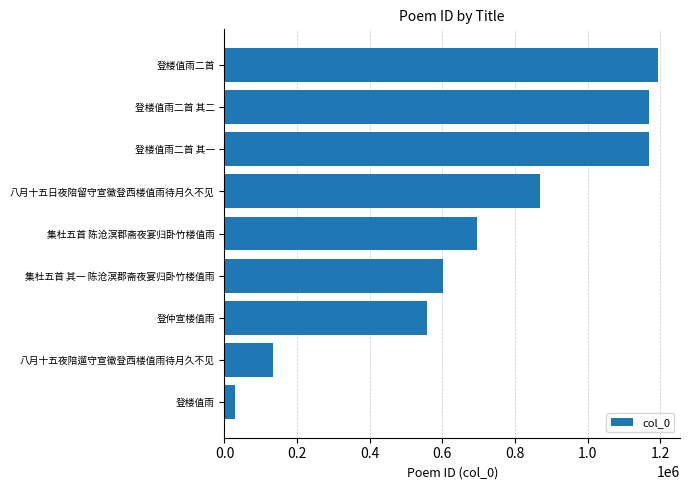

What is the sum of all values?

6421290